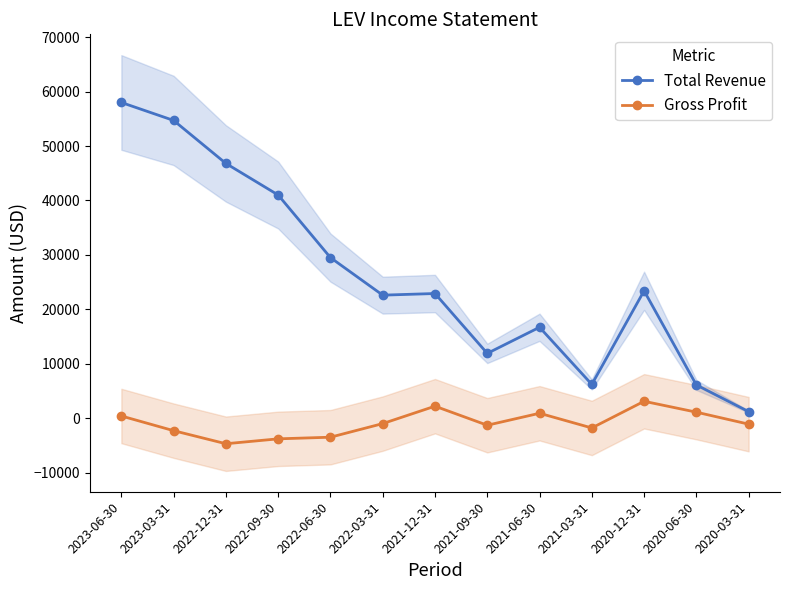

Reading left to right, what are all the values shown in this chart?

Total Revenue: 58000	54700	46800	41000	29500	22600	22900	11900	16700	6200	23400	6100	1200
Gross Profit: 400	-2300	-4700	-3800	-3500	-1000	2200	-1300	900	-1800	3100	1100	-1100